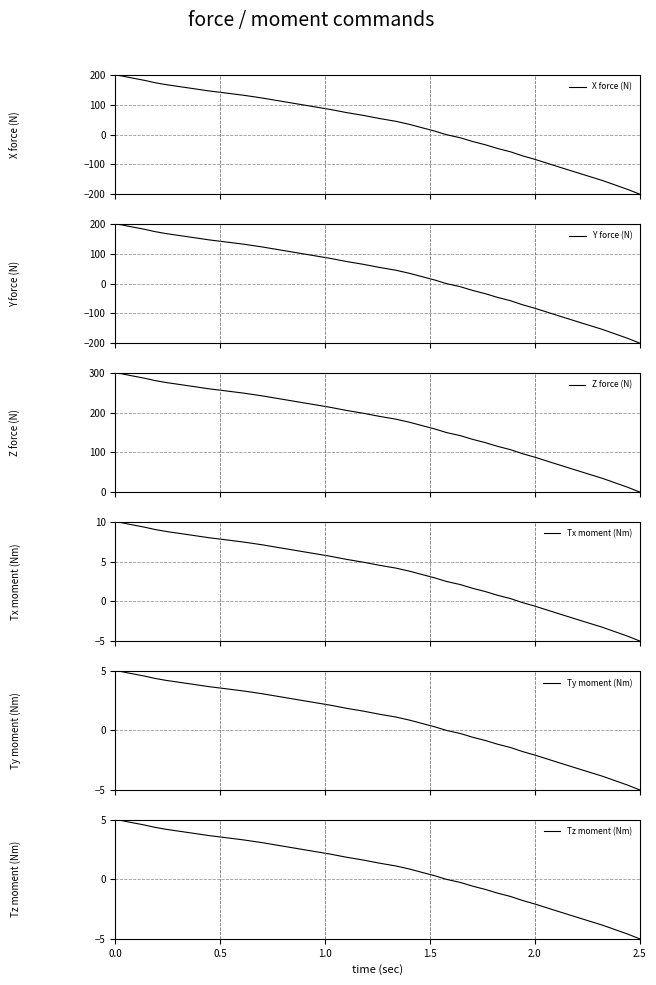

What is the minimum value for X force (N)?

-200.0